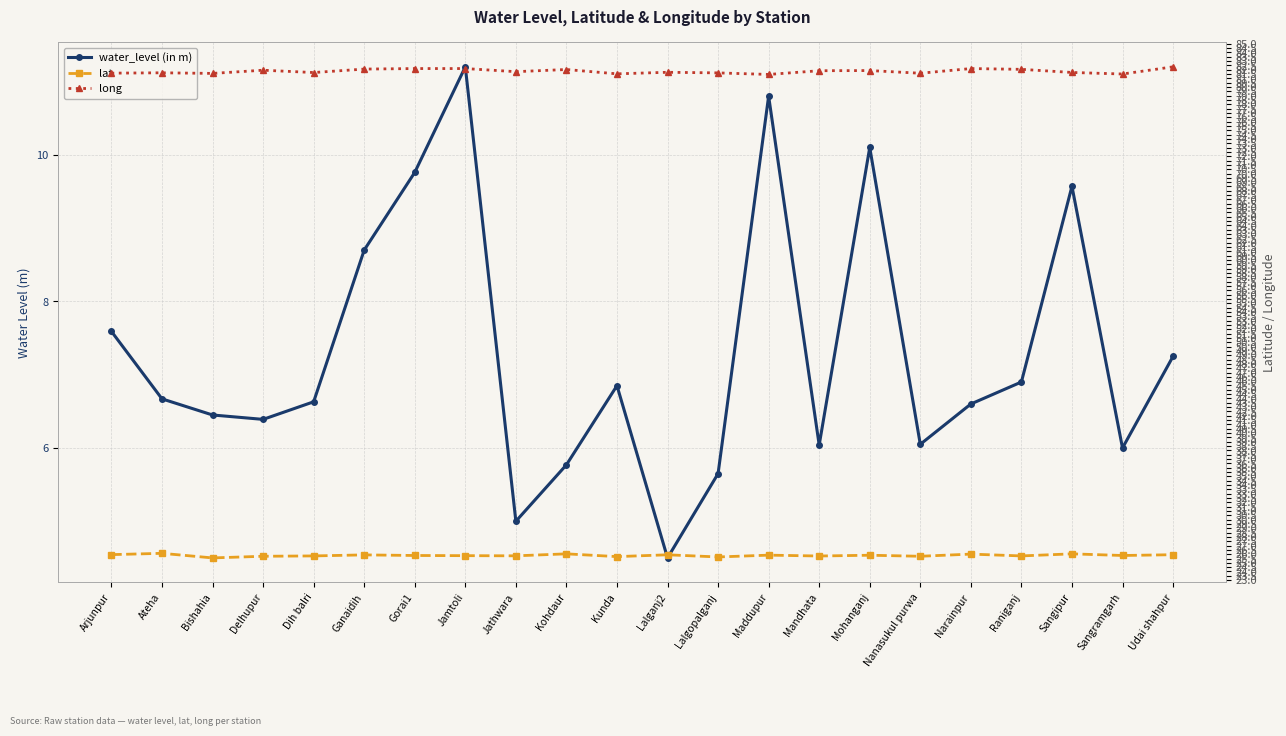

What is the minimum value for water_level (in m)?

4.5